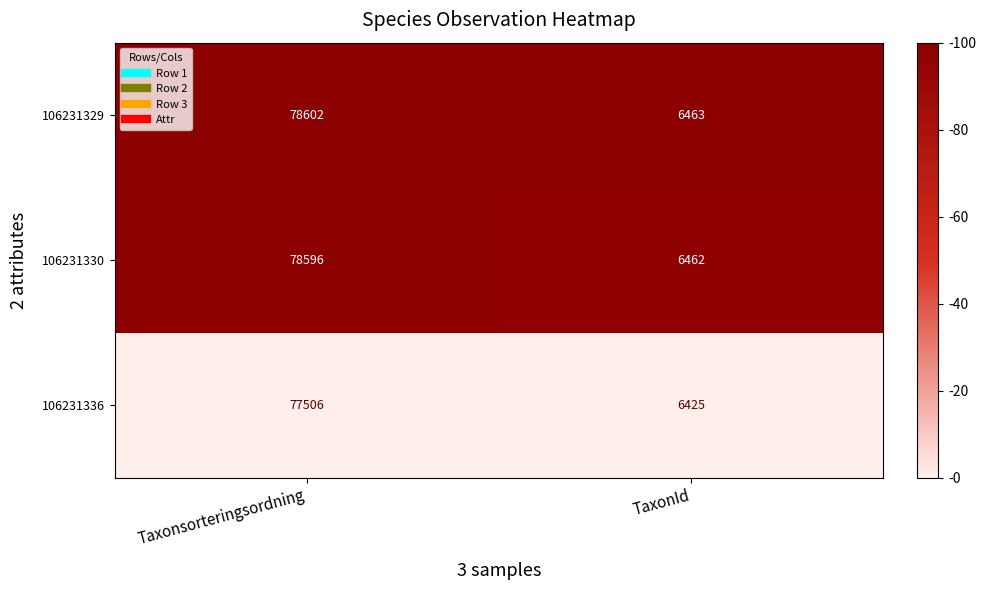

What is the sum of the 106231330 values at Taxonsorteringsordning and TaxonId?

85058